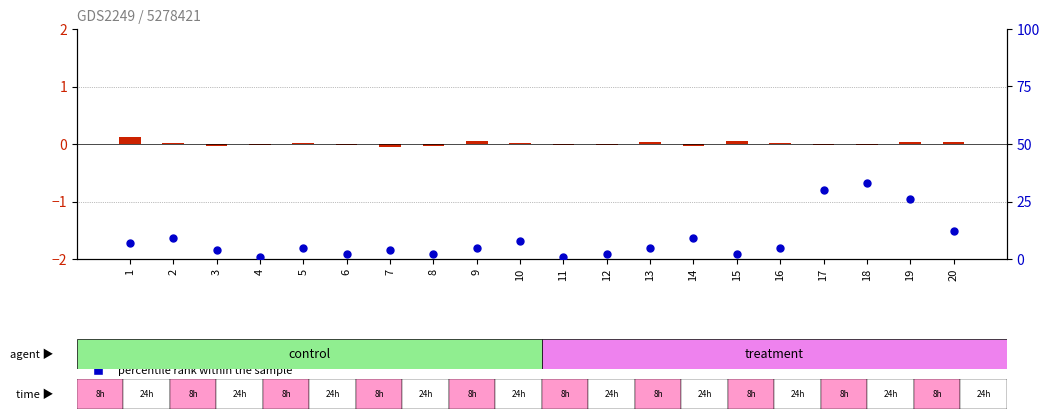

Which series reaches the minimum Y coordinate?

log2 ratio